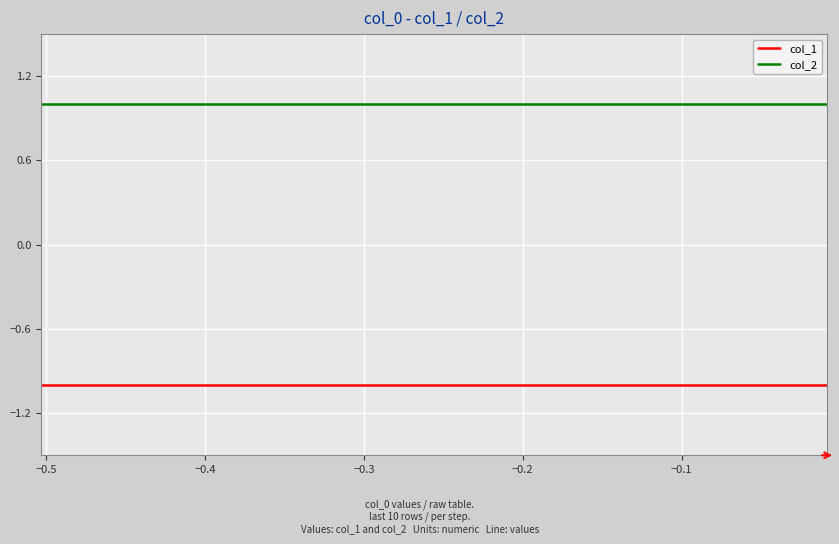

True or false: col_1 and col_2 cross at least once.

False